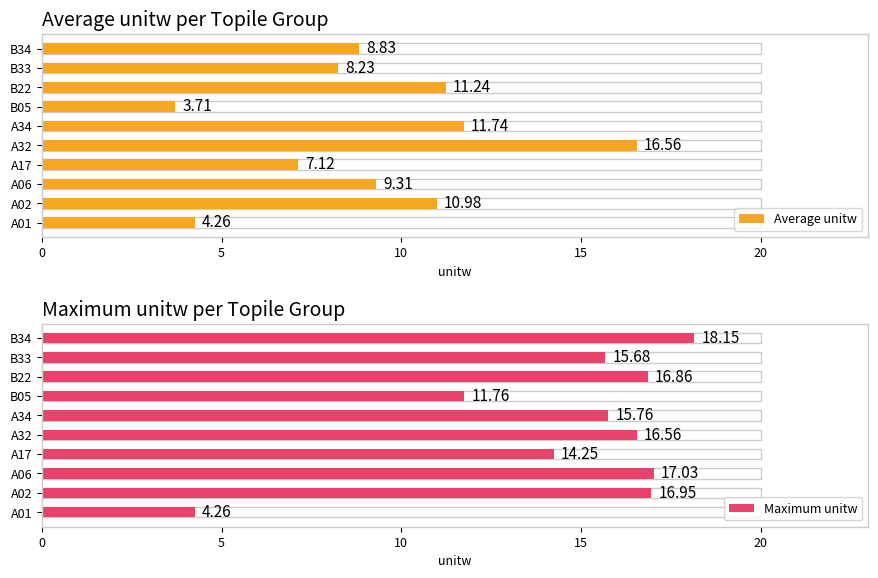

Between B05 and B34, which is larger?

B34